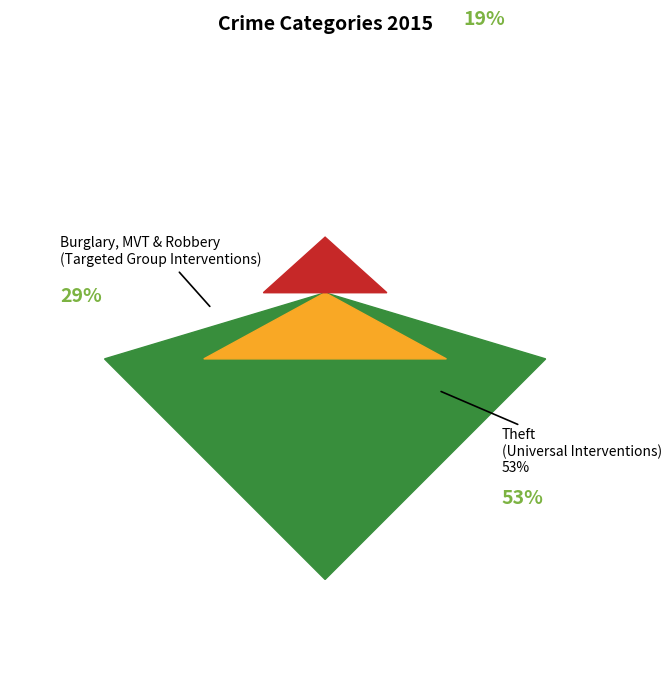

True or false: Theft accounts for 67% of the total.

False